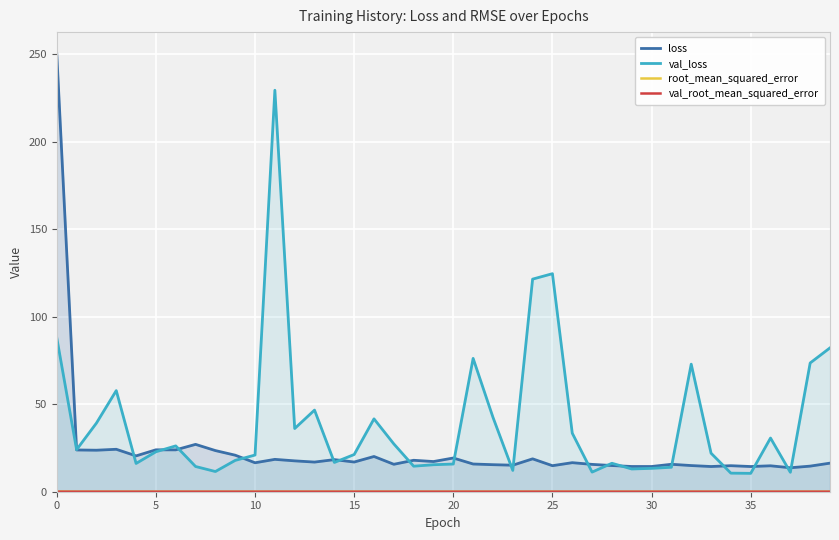

True or false: loss and root_mean_squared_error cross at least once.

False